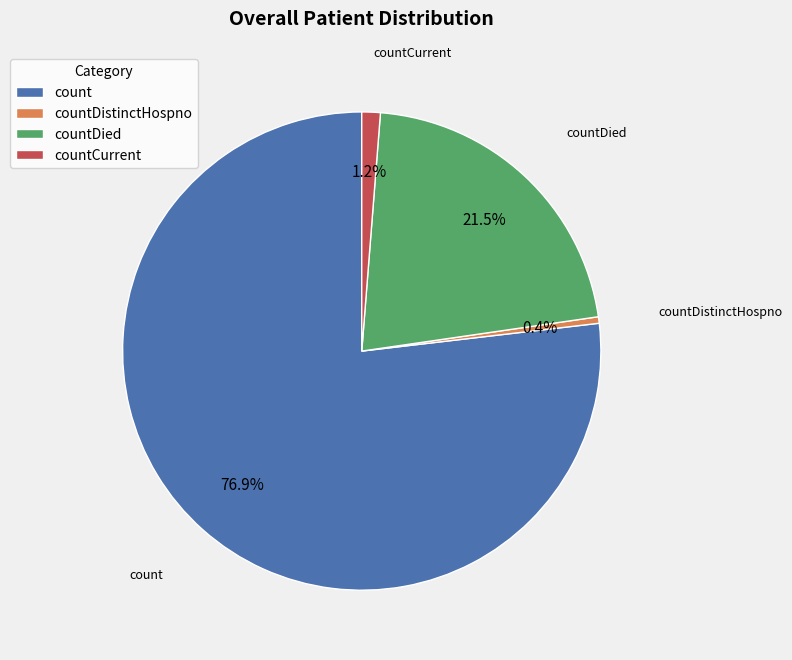

Which slice is the smallest?

countDistinctHospno